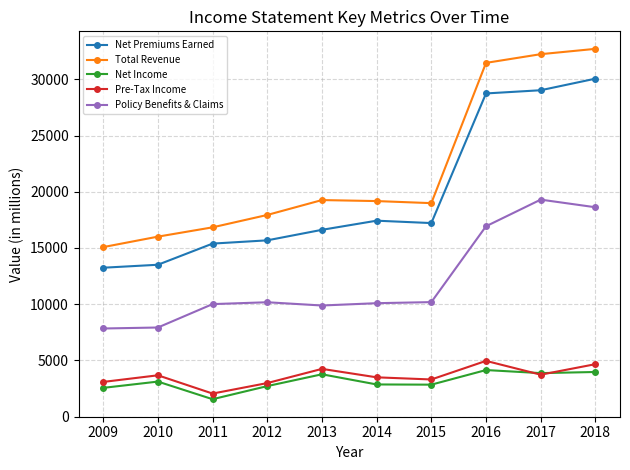

True or false: Policy Benefits & Claims and Total Revenue intersect in this chart.

False